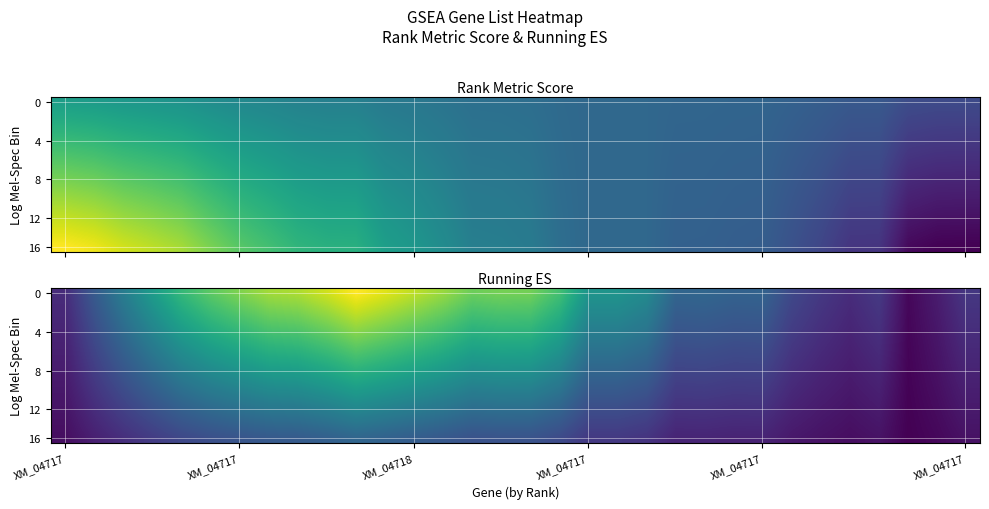

What is the difference between the highest and lowest values at XM_04717?

0.1